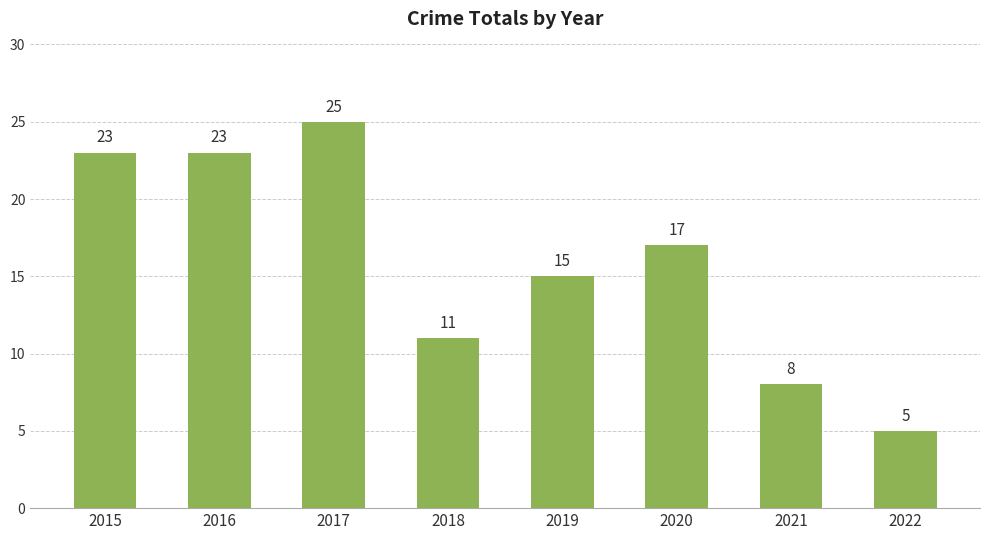

What is the sum of the values at 2019 and 2021?

23